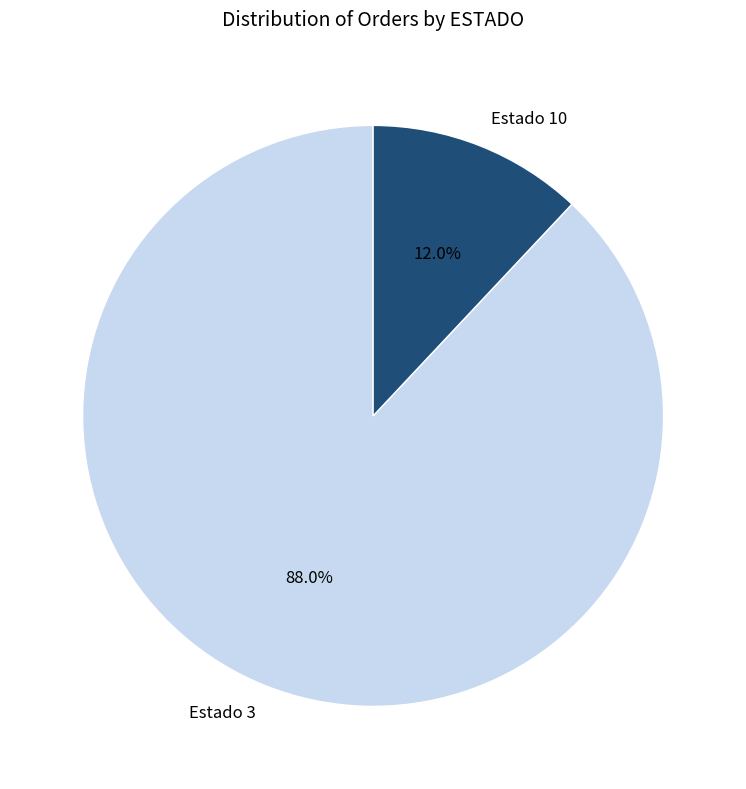

What is the total percentage of Estado 10 and Estado 3?

100.0%